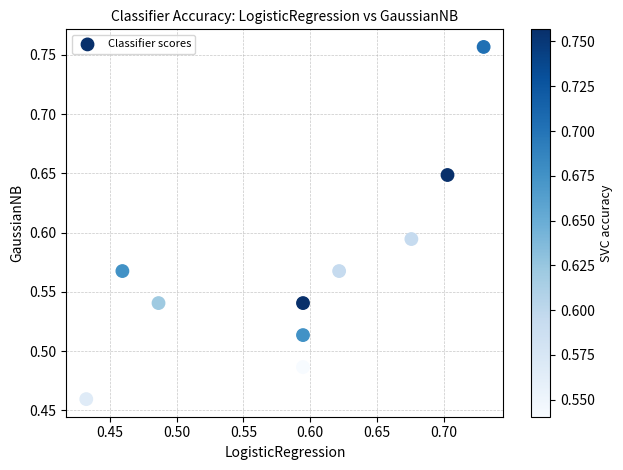

What is the range of X values (max minus min)?

0.3